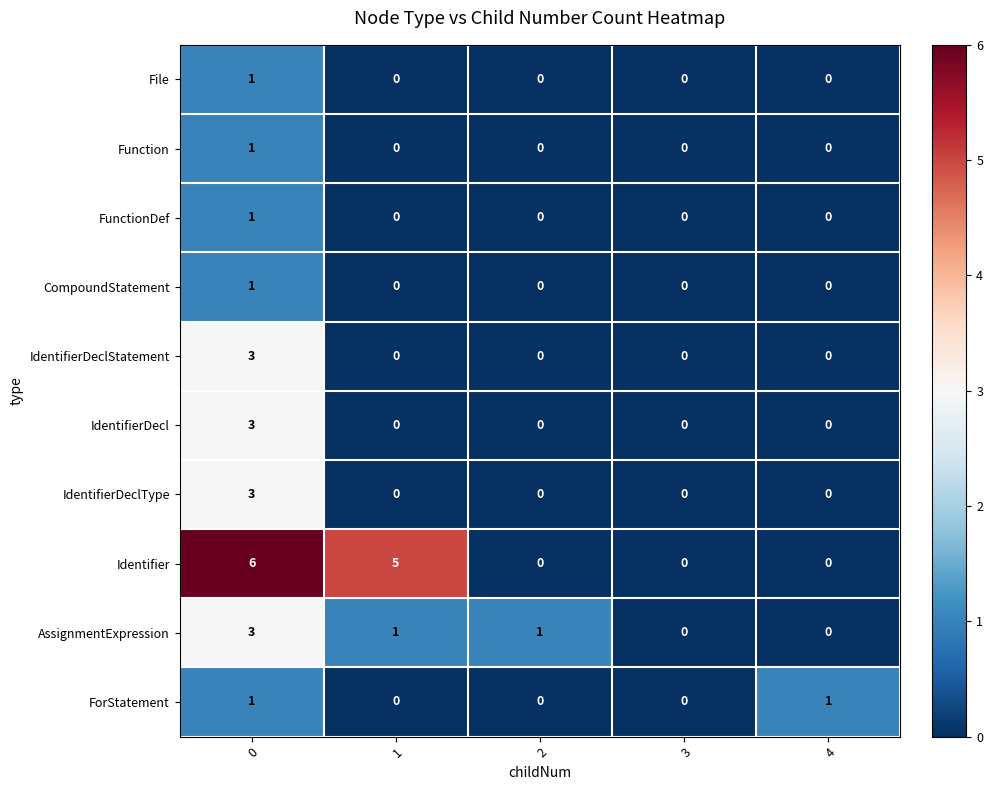

The value of ForStatement at 0 is 0. True or false?

False